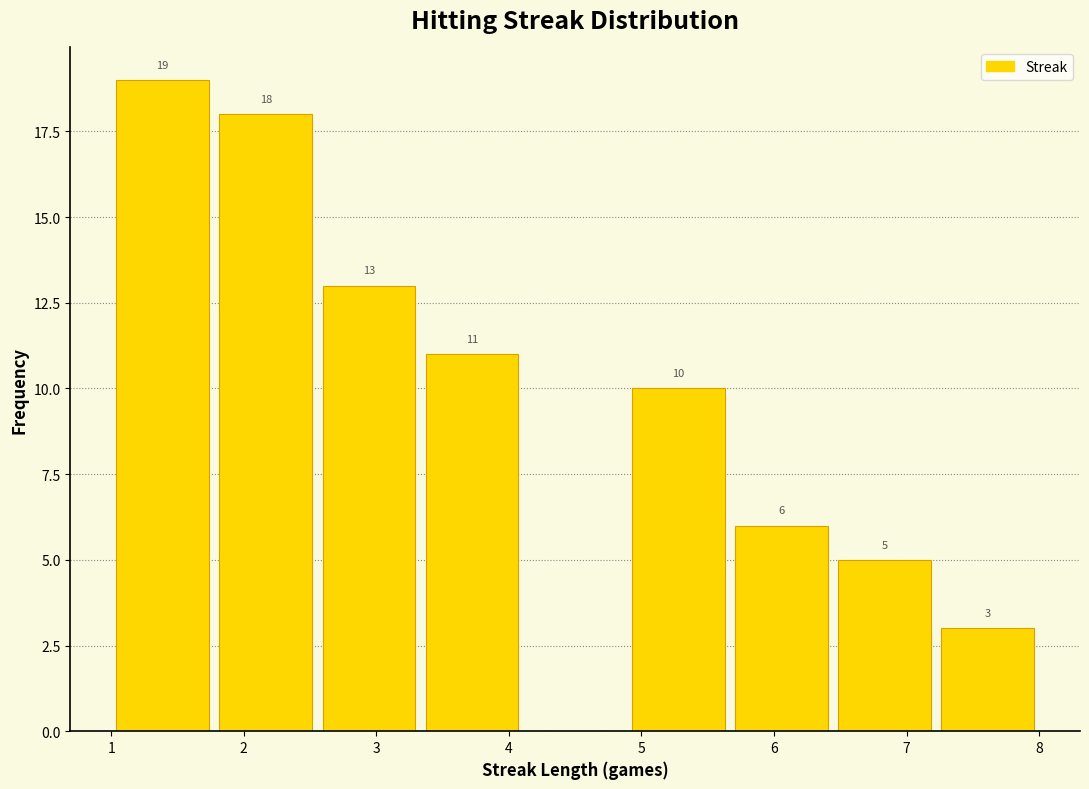

Which range on the x-axis has the tallest bar?

1.0 to 1.8